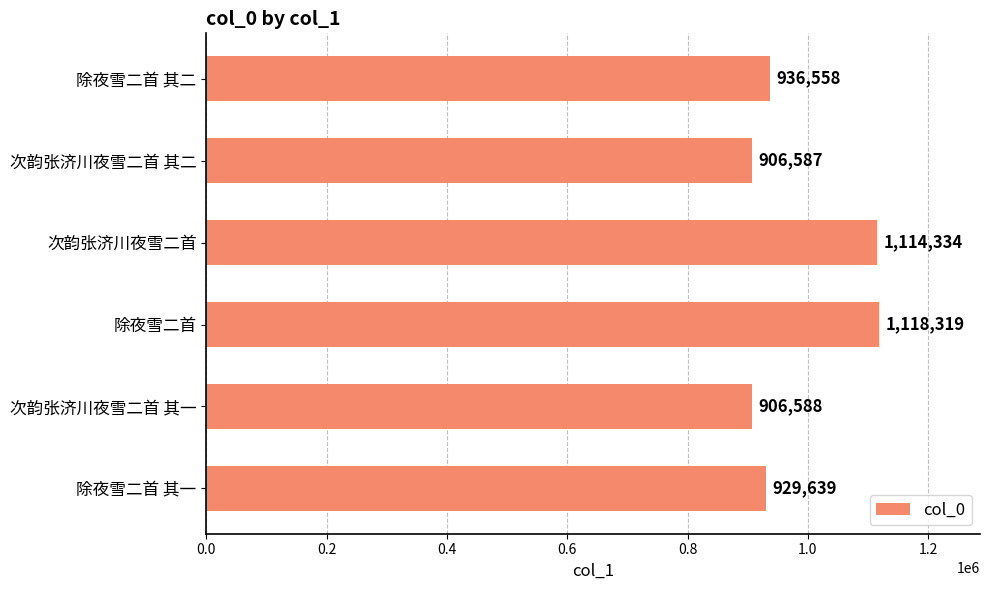

What position from the top is 次韵张济川夜雪二首 其一?

5